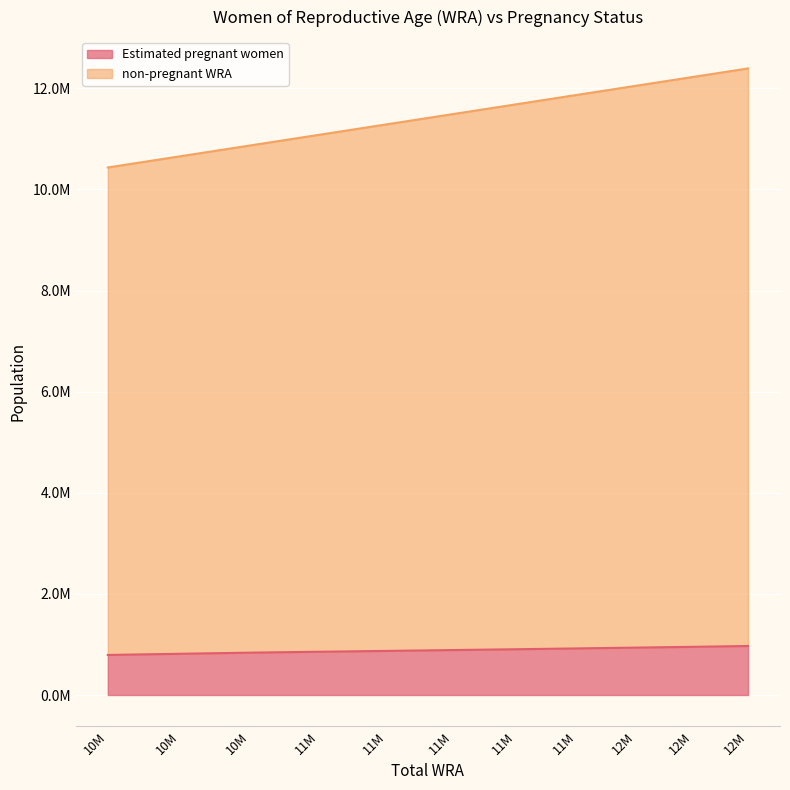

What is the difference between the maximum and second lowest values in the non-pregnant WRA series?

1739000.0